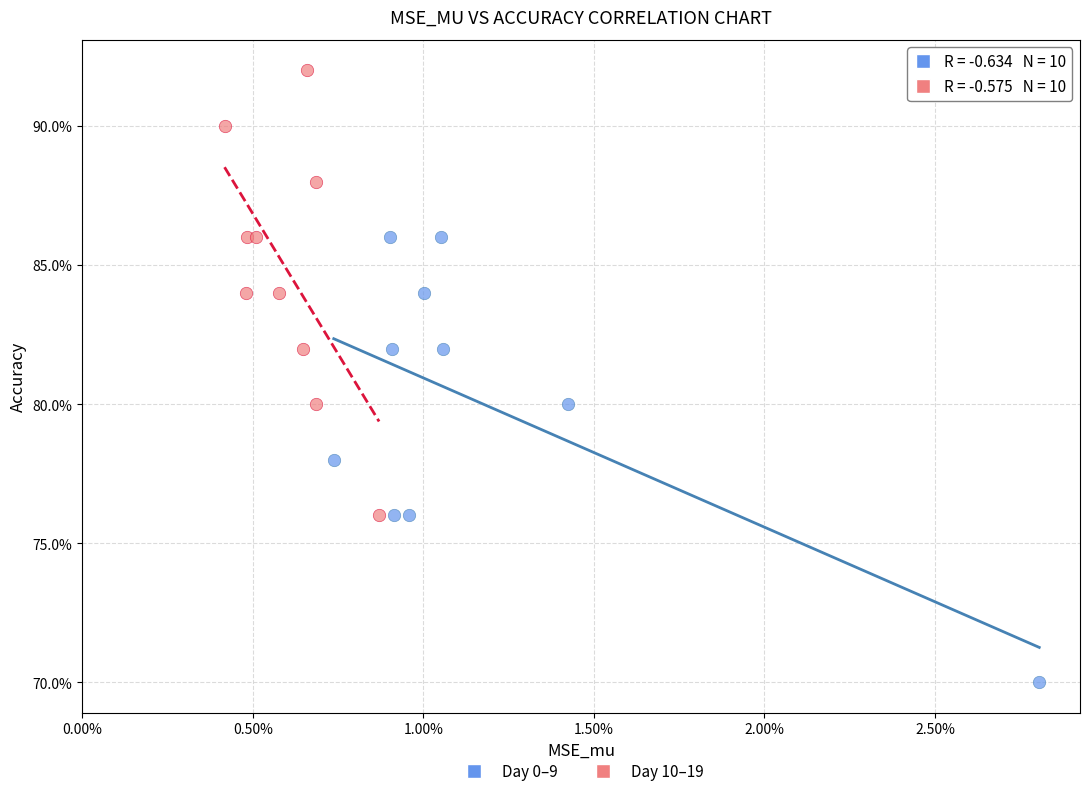

What are all the series names shown in the legend?

Day 0–9, Day 10–19